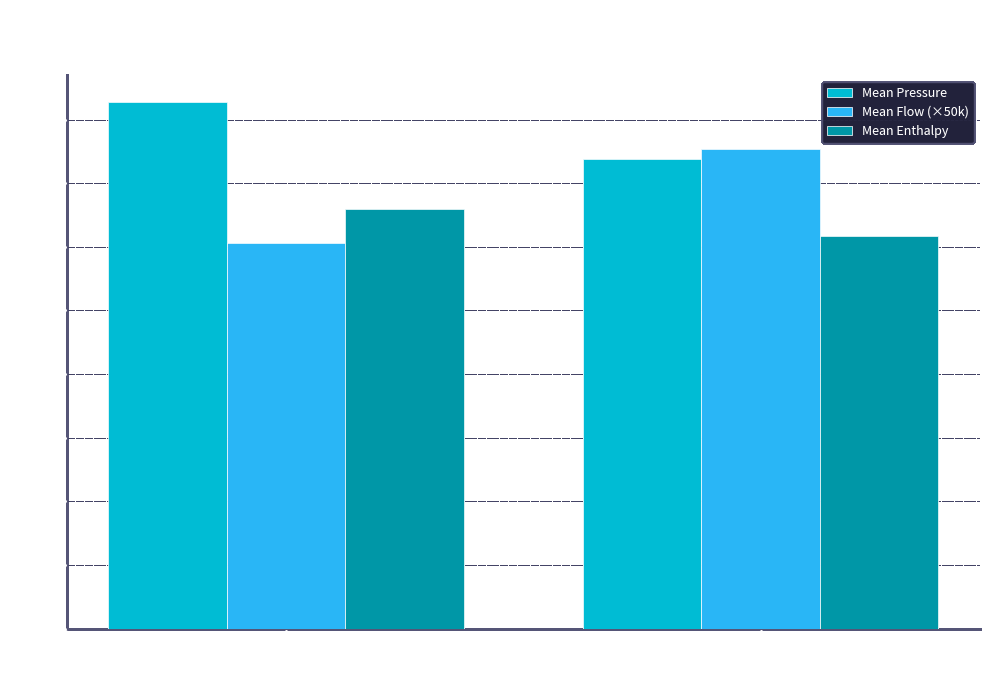

Rank the series by their maximum value, from highest to lowest.

Mean Pressure, Mean Flow (×50k), Mean Enthalpy